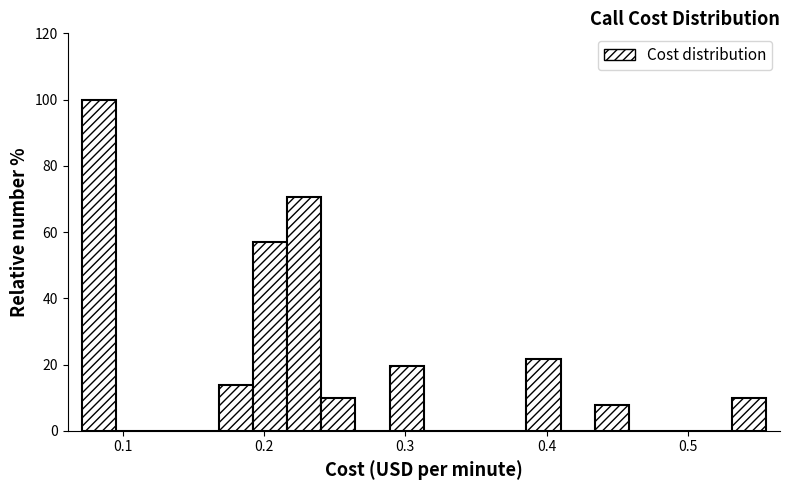

Around what value on the x-axis is the tallest bar? Give the approximate position of its centre, as read against the axis.

0.08